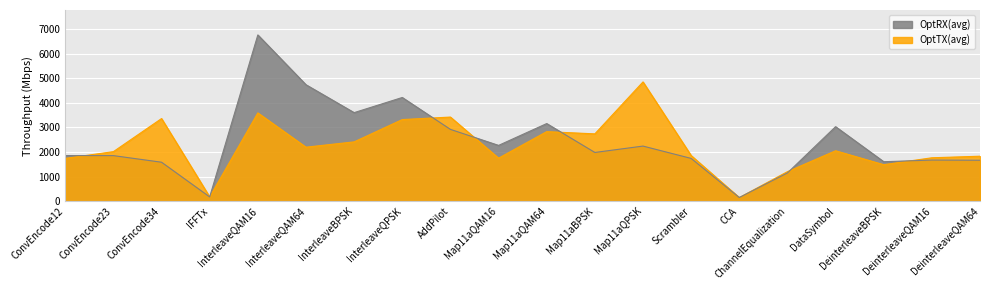

What is the label of the 9th point from the right?

Map11aBPSK